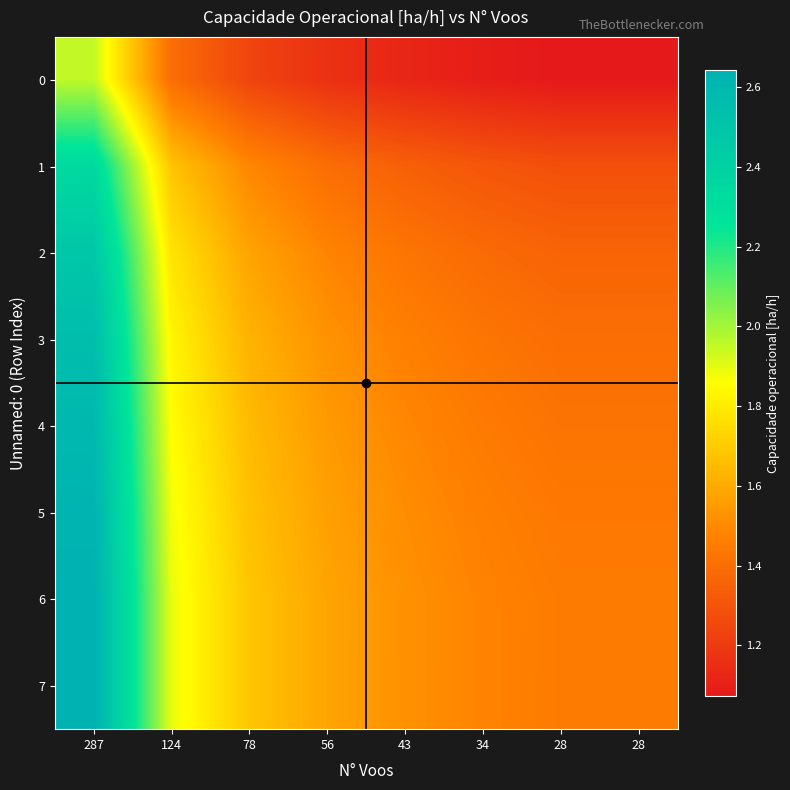

At which category is the sum across all series the highest?

287